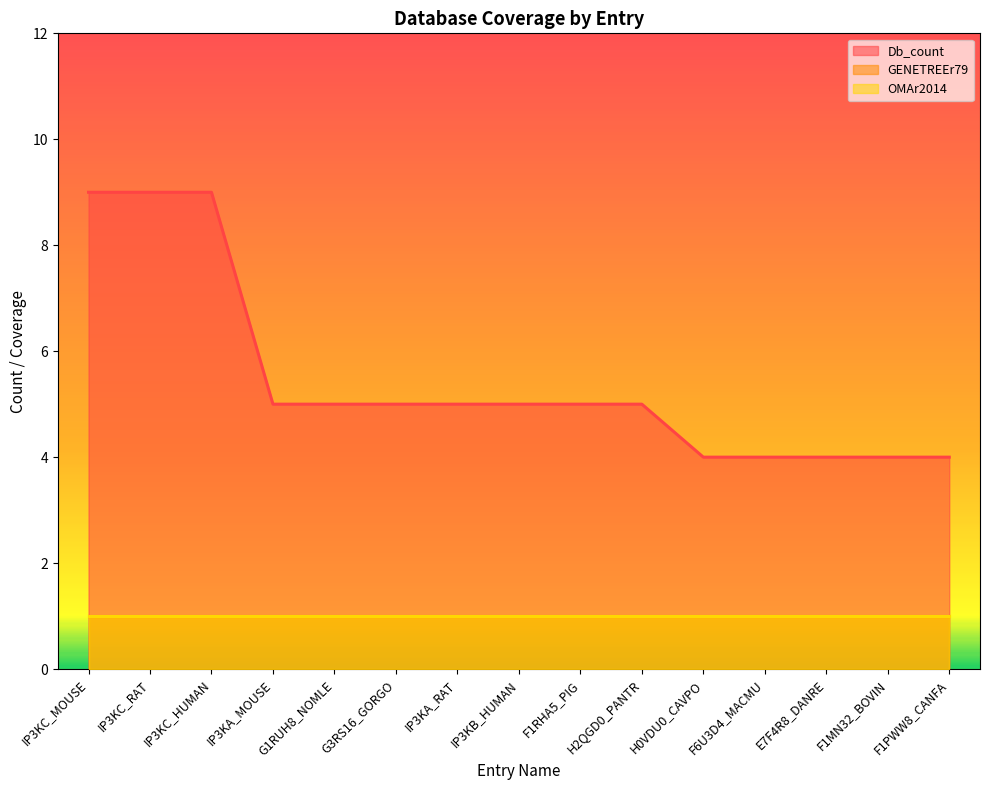

True or false: Db_count has a value of 4 at F1PWW8_CANFA.

True